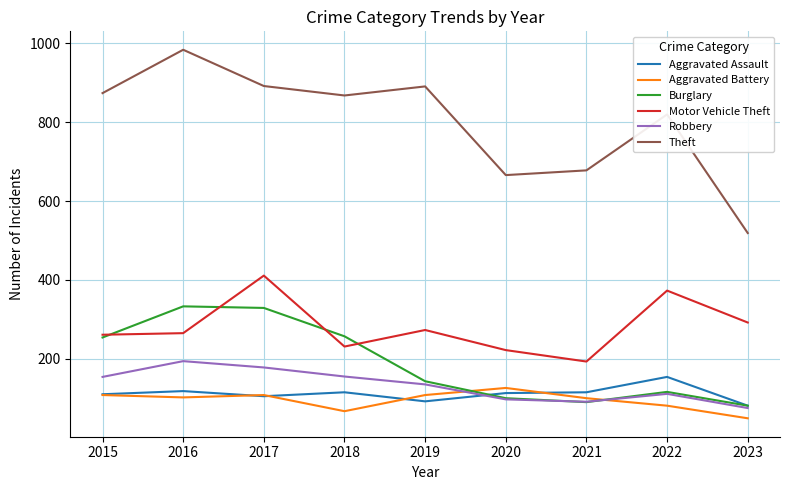

Is it true that Theft equals 1316 at 2017?

False